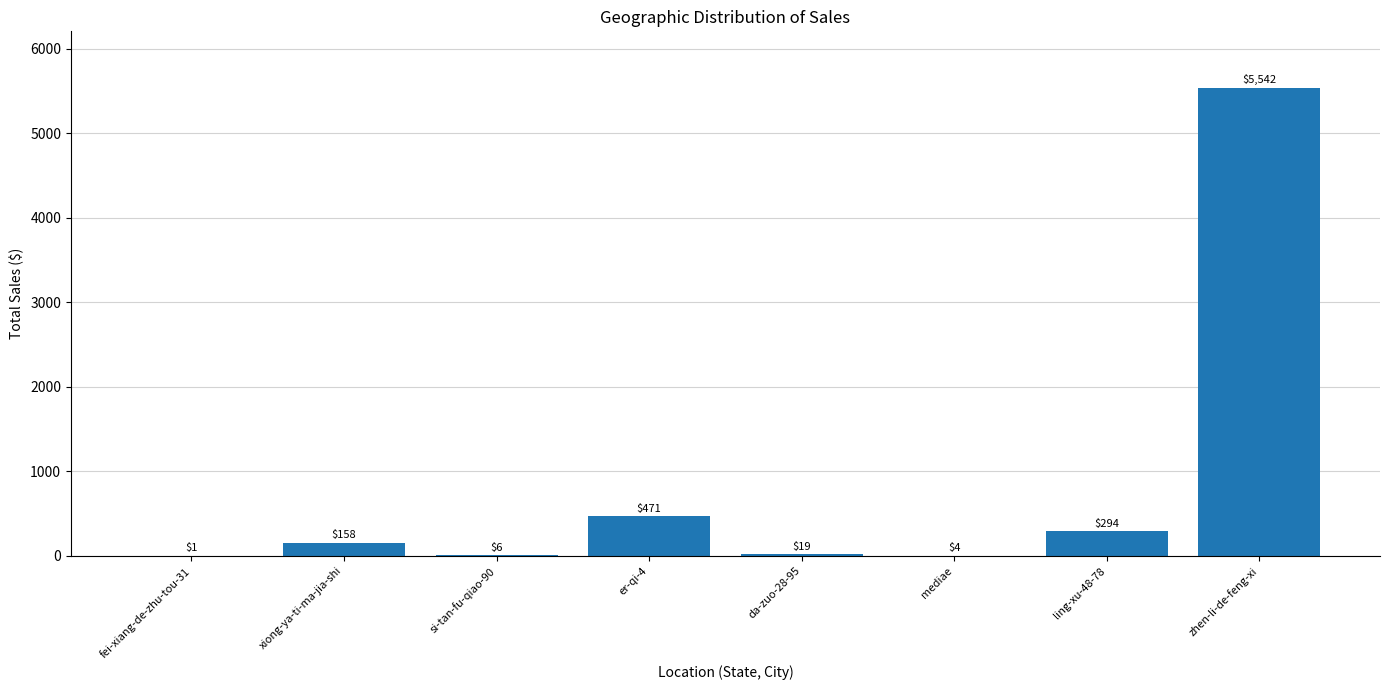

What is the sum of the values at er-qi-4 and si-tan-fu-qiao-90?

477